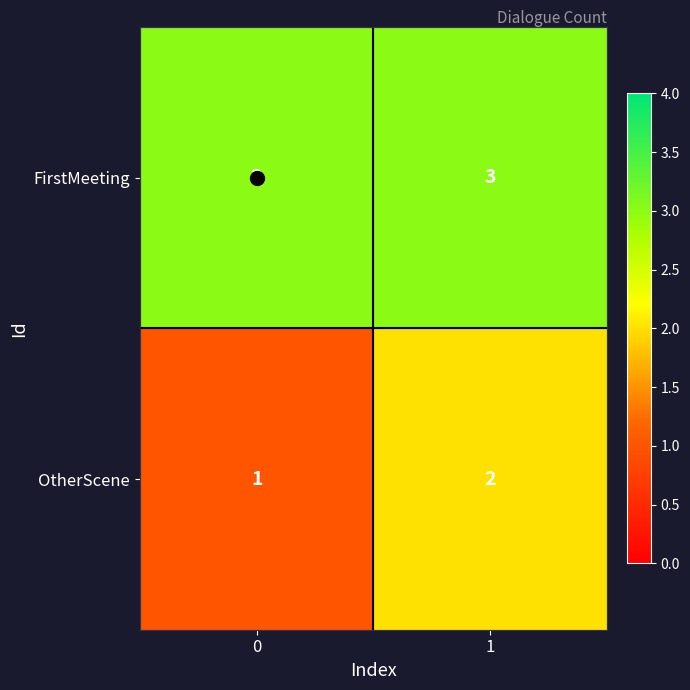

What is the maximum value for FirstMeeting?

3